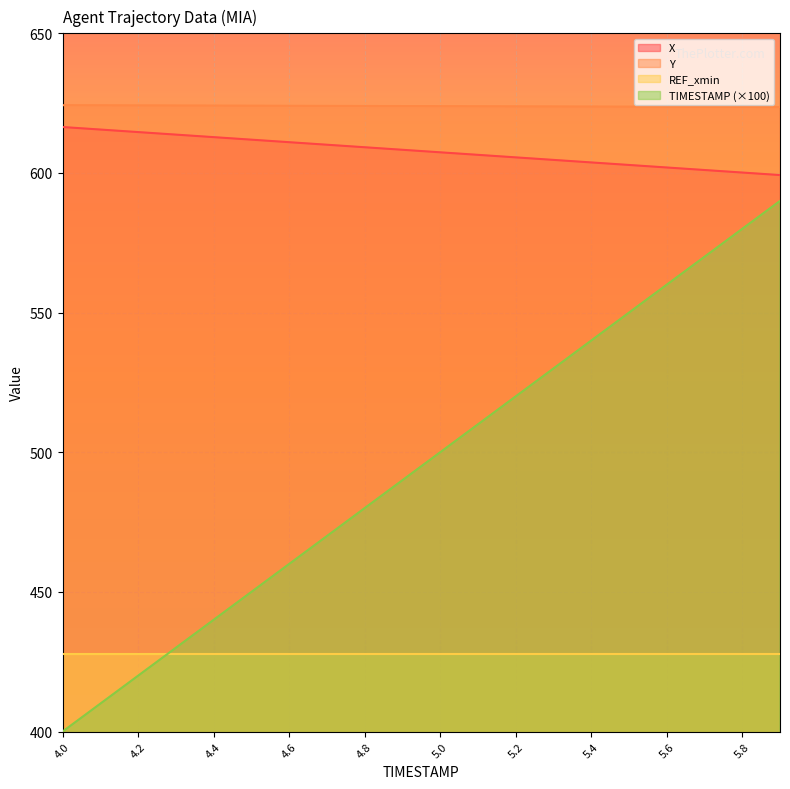

Rank the series by their maximum value, from highest to lowest.

Y, X, TIMESTAMP (×100), REF_xmin